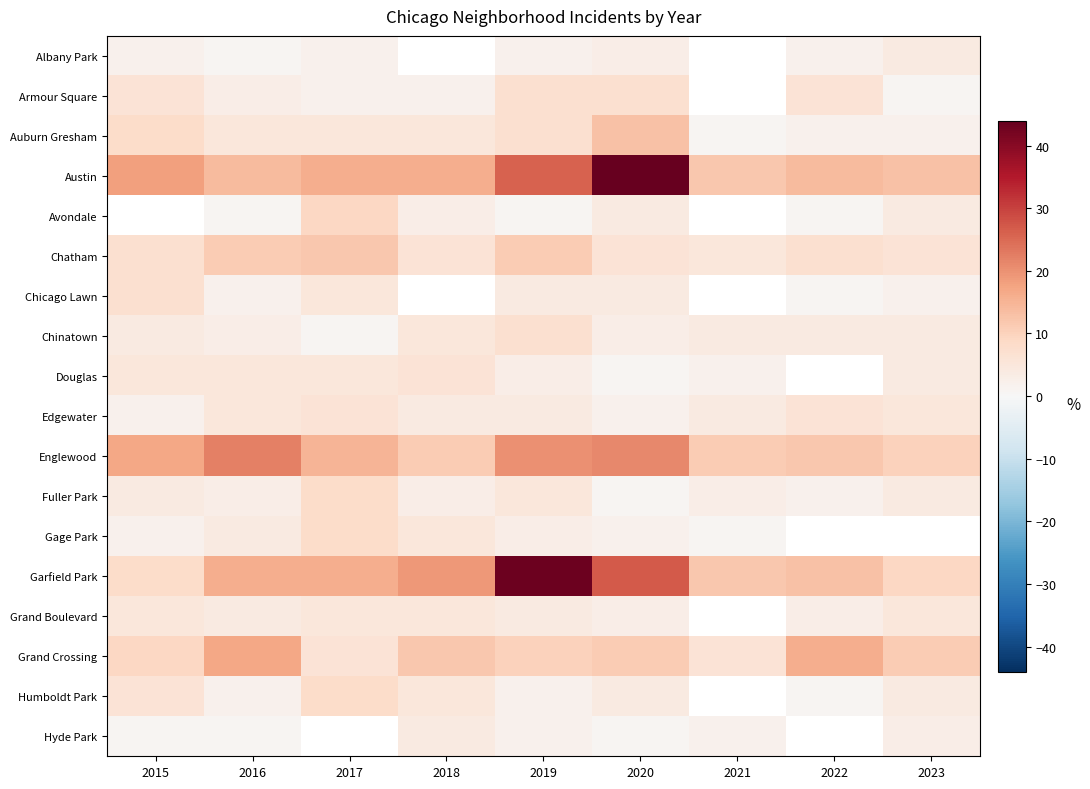

The Avondale series shows 1.8 at 2016. True or false?

False